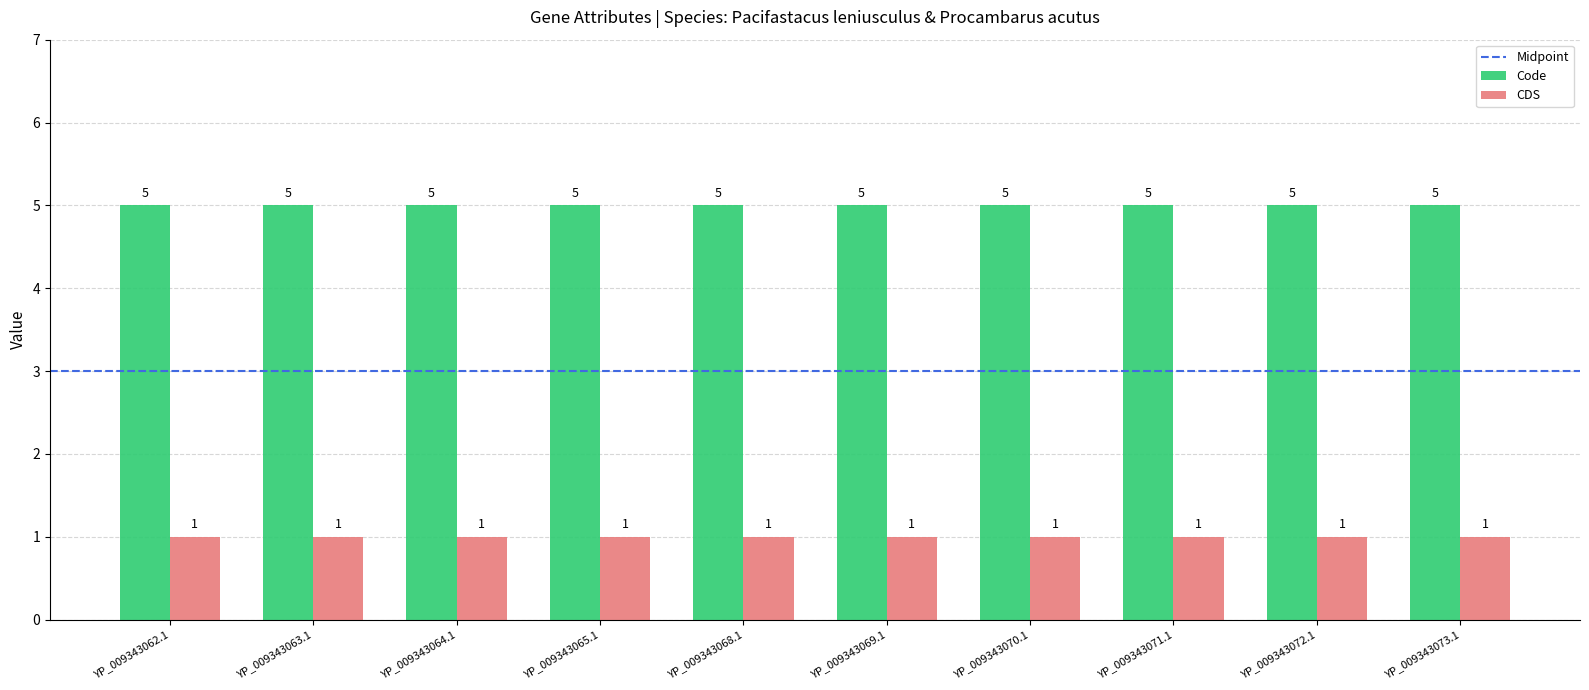

List the series in order of their peak value, lowest first.

CDS, Code